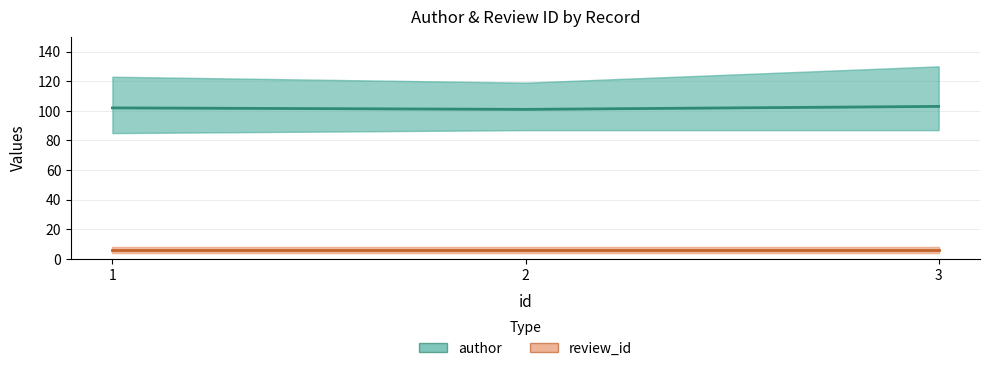

Which series has the largest range (max minus min)?

author